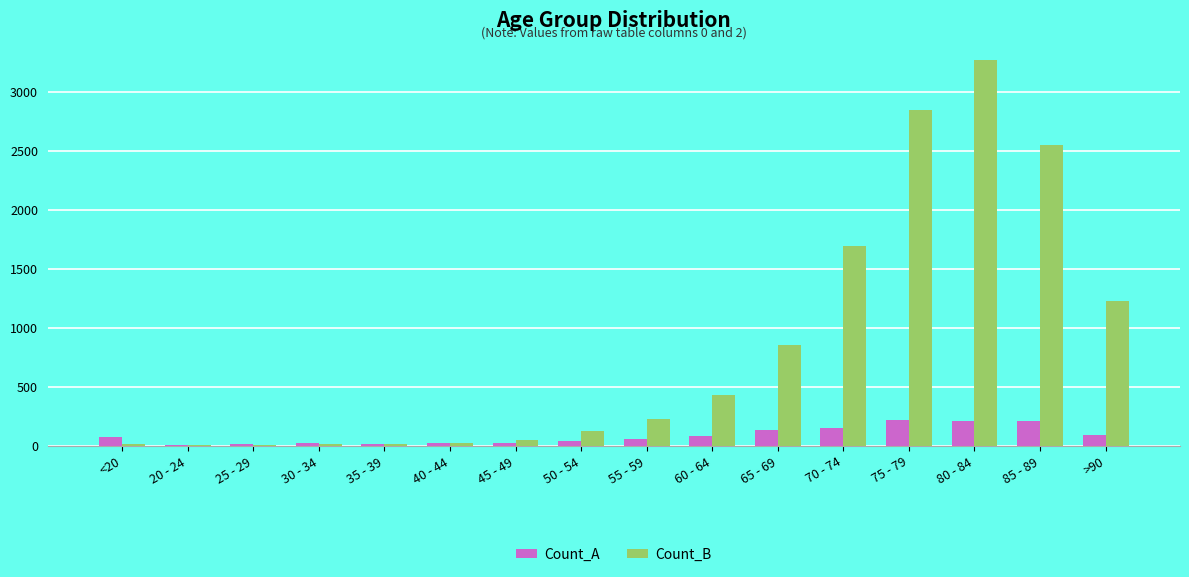

What is the approximate value of Count_B at 40 - 44?

24